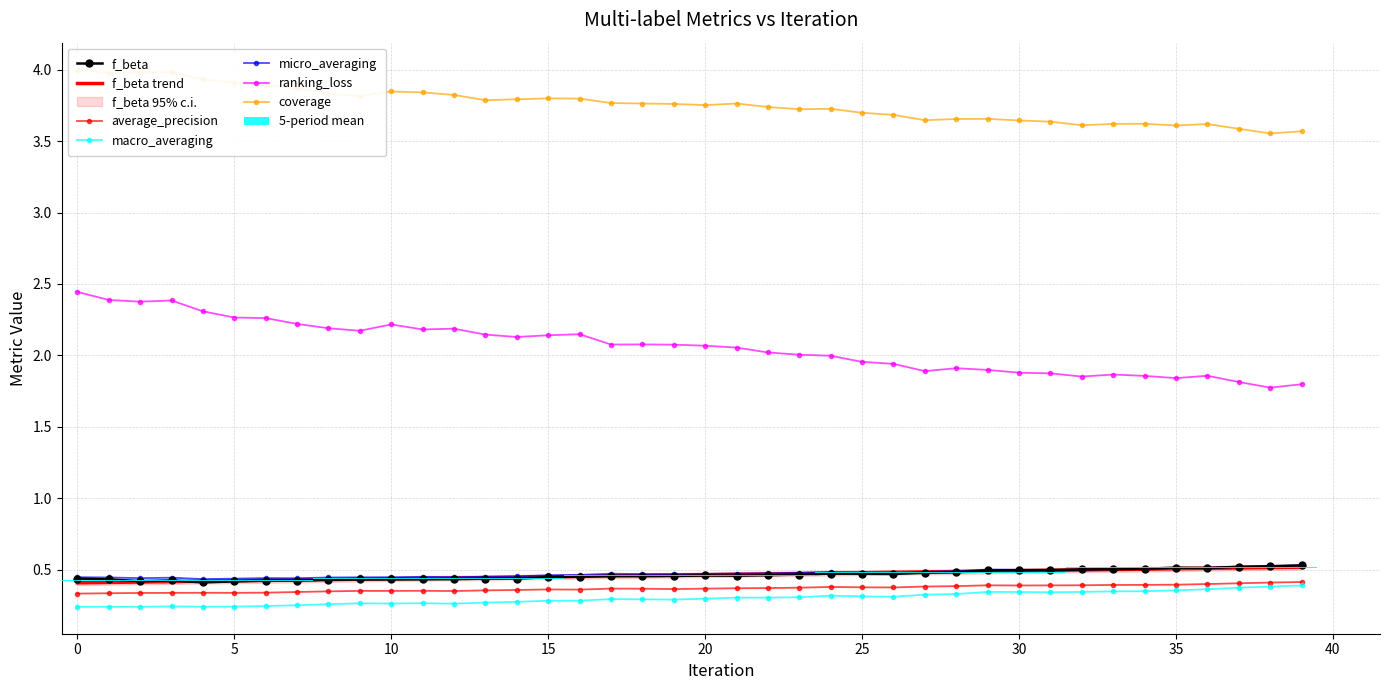

Between 0 and 22, which series saw the biggest shift?

ranking_loss